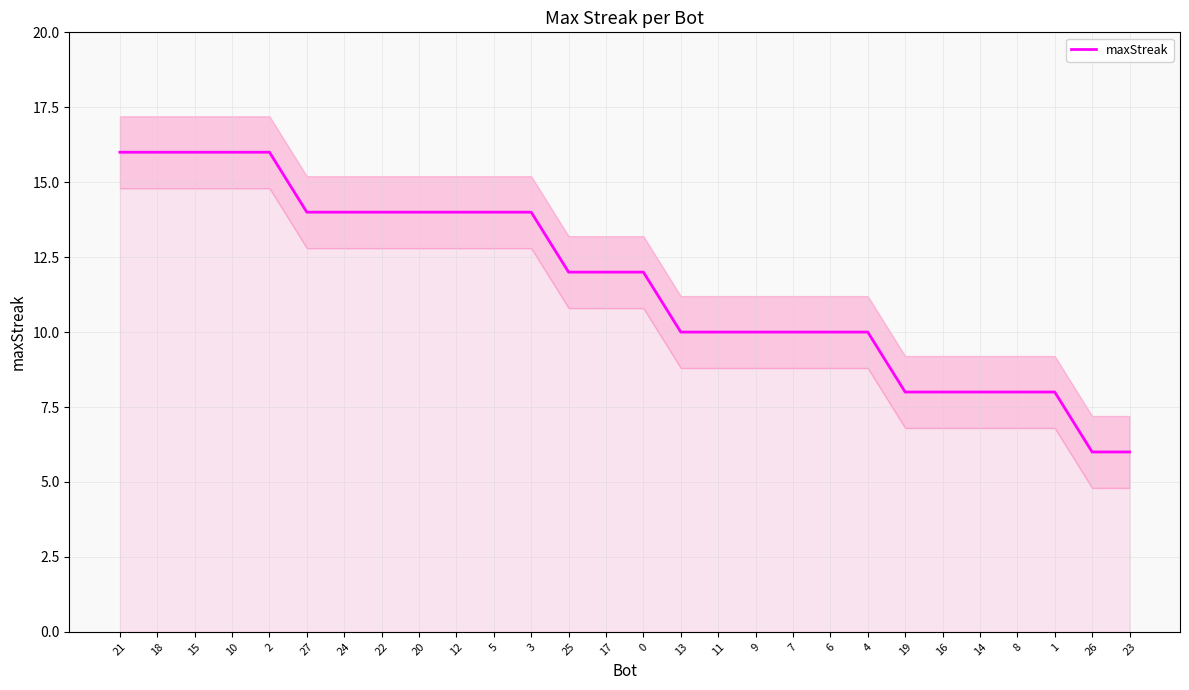

True or false: the data has more than 2 interior local peaks.

False